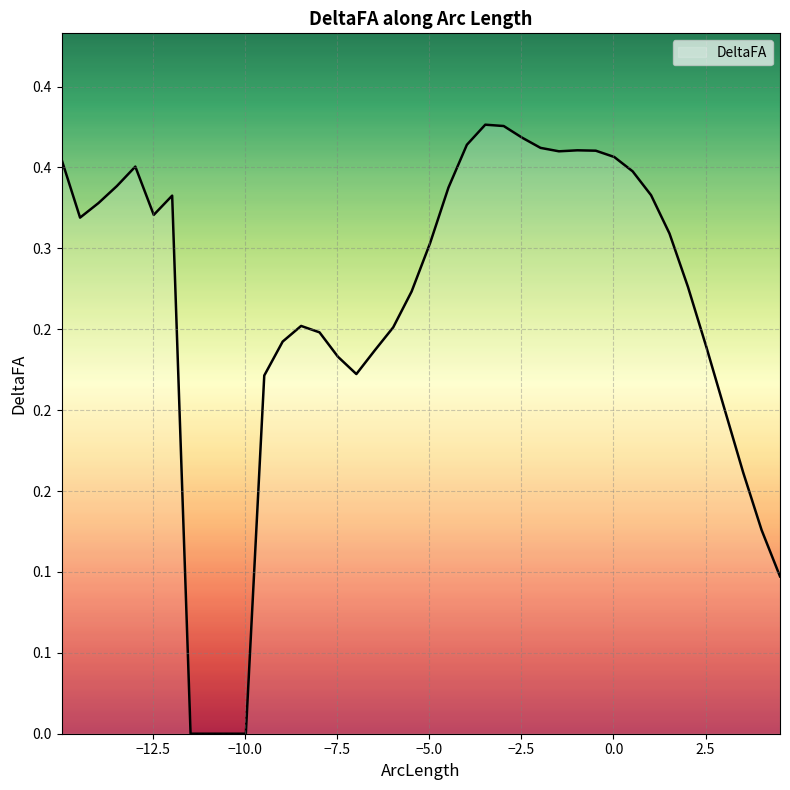

Reading left to right, extract all data points from this chart.

0.4	0.3	0.3	0.3	0.4	0.3	0.3	0.0	0.0	0.0	0.0	0.2	0.2	0.3	0.2	0.2	0.2	0.2	0.3	0.3	0.3	0.3	0.4	0.4	0.4	0.4	0.4	0.4	0.4	0.4	0.4	0.3	0.3	0.3	0.3	0.2	0.2	0.2	0.1	0.1